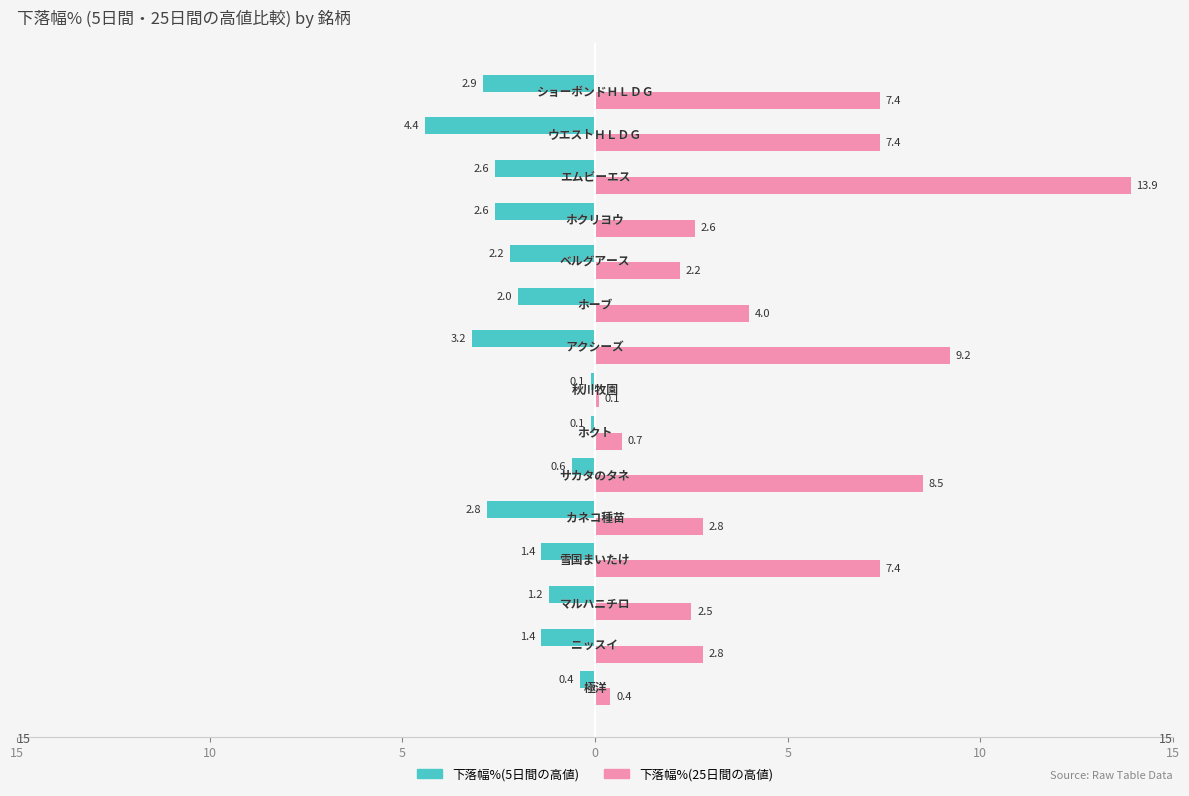

What are all the series names shown in the legend?

下落幅%(5日間の高値), 下落幅%(25日間の高値)